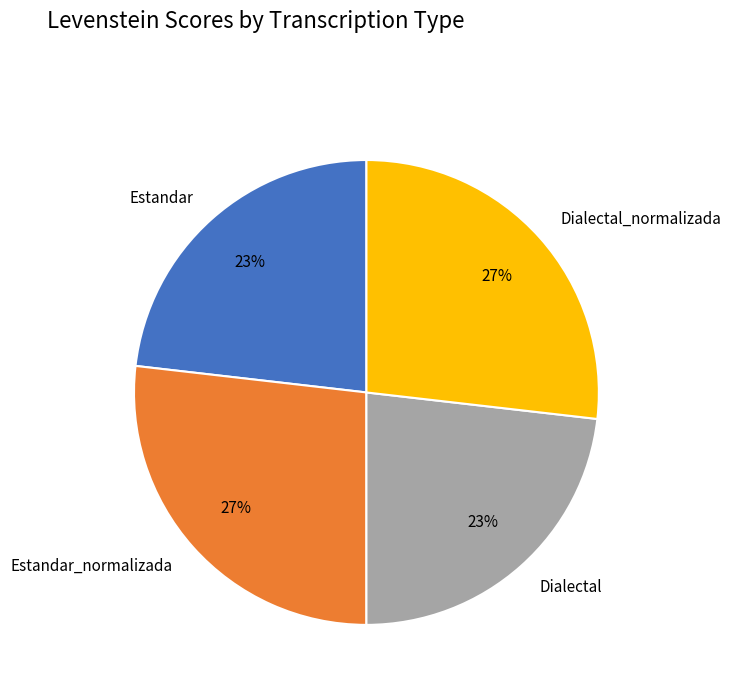

The Estandar_normalizada slice represents 27% of the pie. True or false?

True